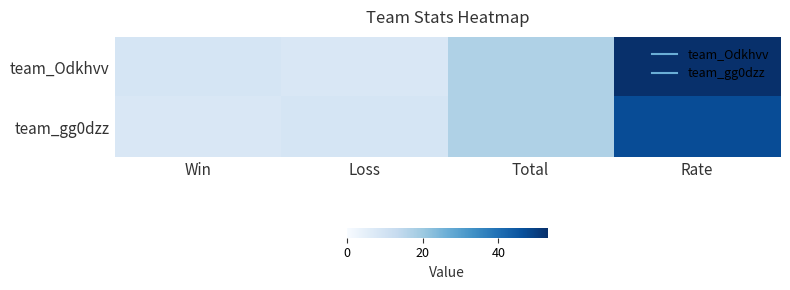

What is the minimum value shown in the chart?

8